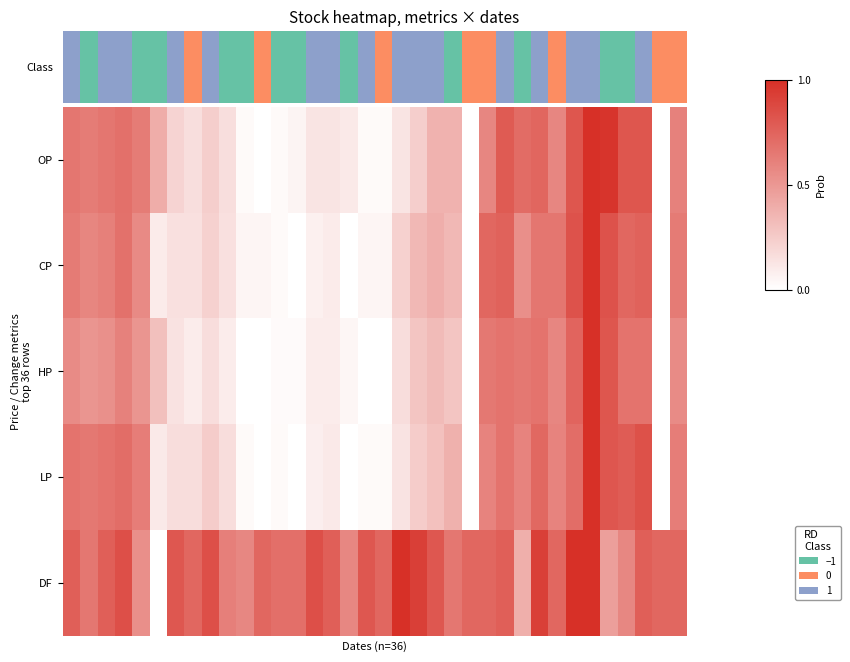

What is the highest value of the DF series?

1.0